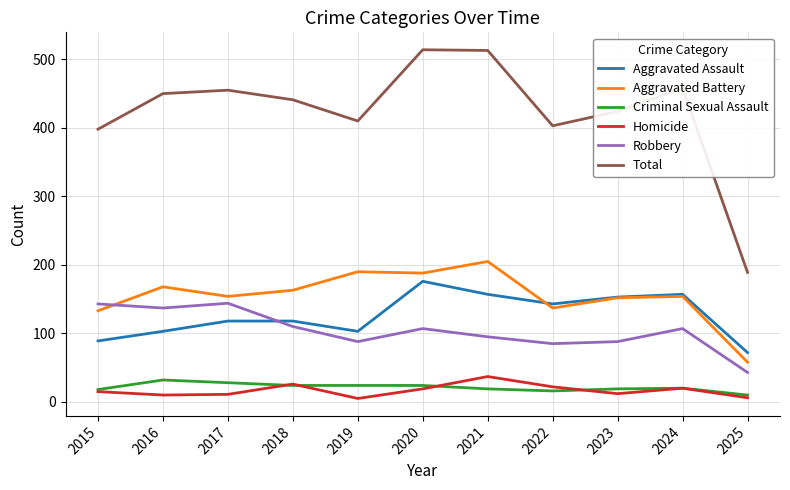

True or false: Aggravated Battery has a value of 57 at 2023.

False